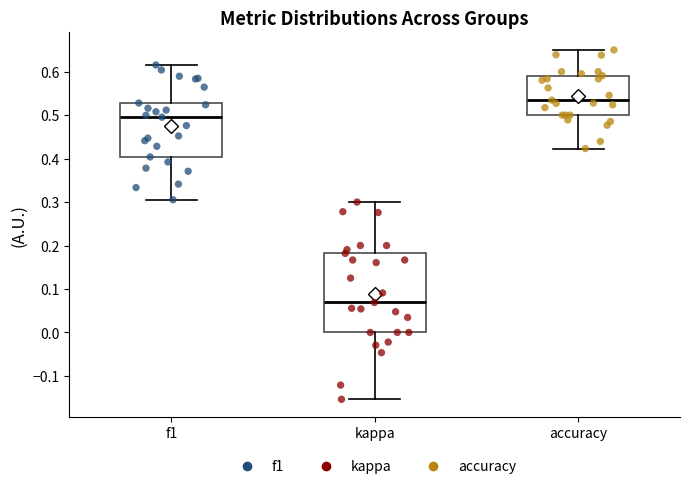

Where is the upper edge of the box for accuracy on the y-axis? The values are not printed on the chart, so give them approximately, as read against the axis.

0.59